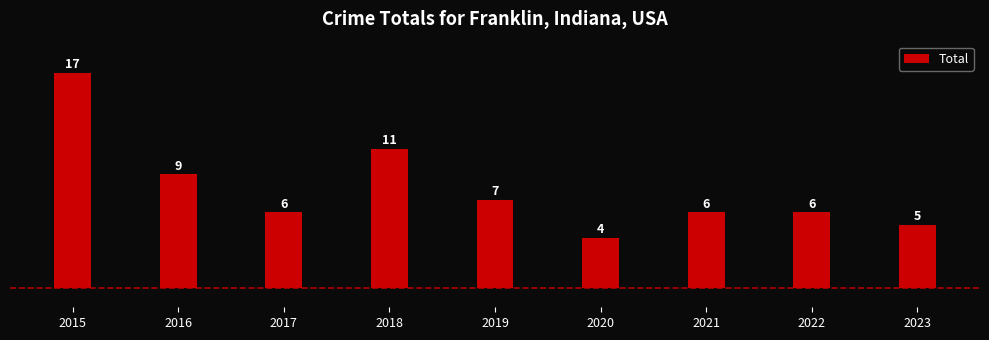

Where is the data nearest to the value 10?

2016